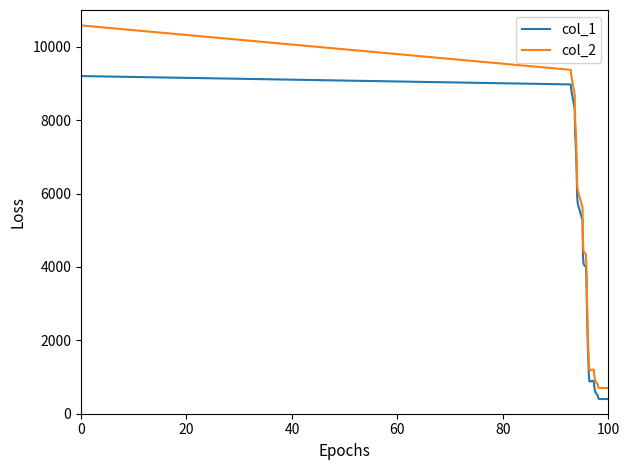

What is the highest value of the col_2 series?

10580.0